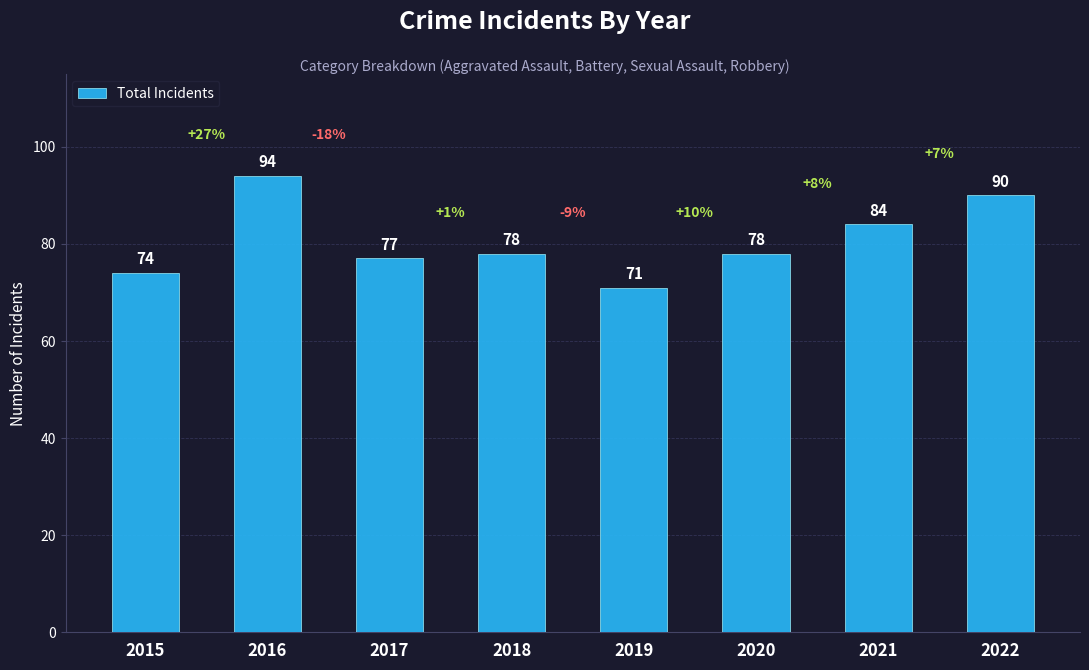

What is the value of the 4th bar from the left?

78